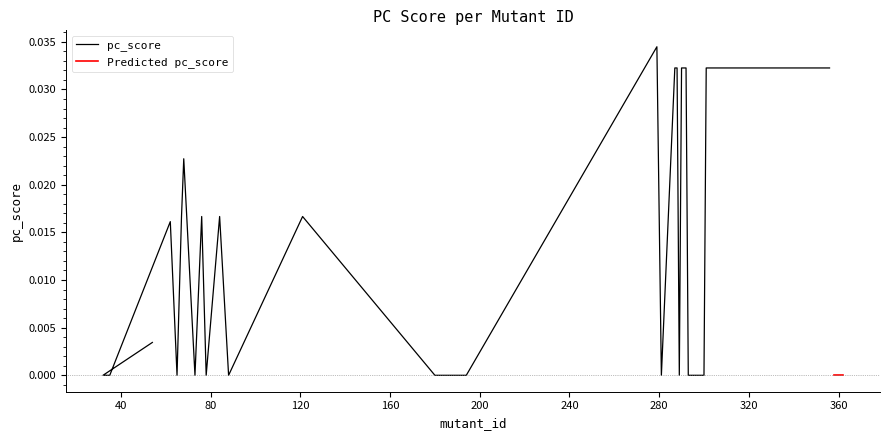

List the labels in order of value, largest first.

279, 287, 288, 290, 291, 292, 301, 302, 303, 304, 354, 355, 356, 68, 67, 76, 84, 121, 62, 54, 32, 35, 65, 73, 78, 88, 180, 185, 187, 194, 281, 289, 293, 297, 300, 358, 359, 360, 361, 362